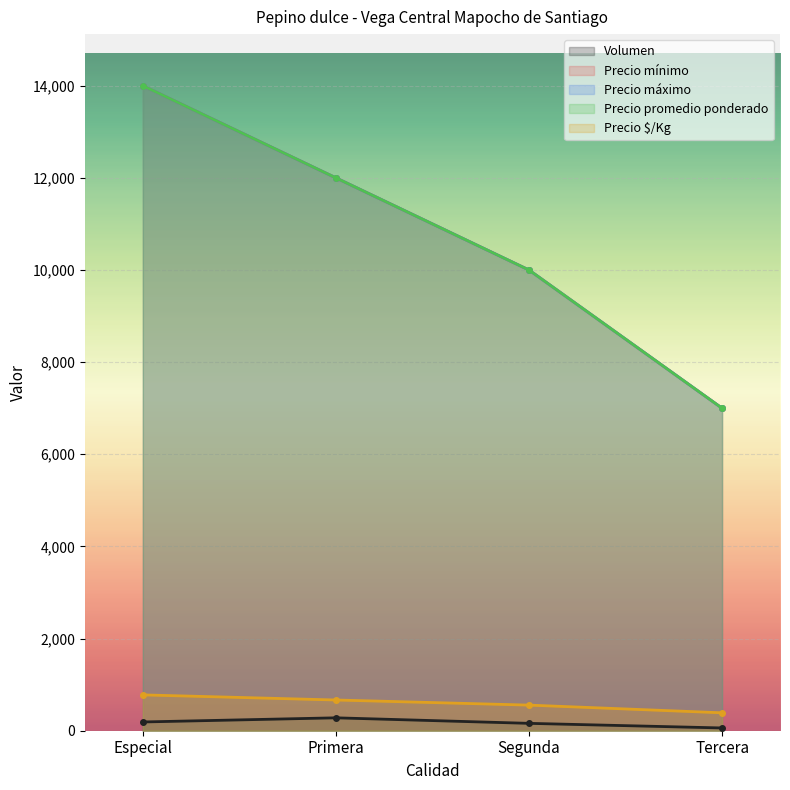

At which label does Volumen first exceed 190?

Primera